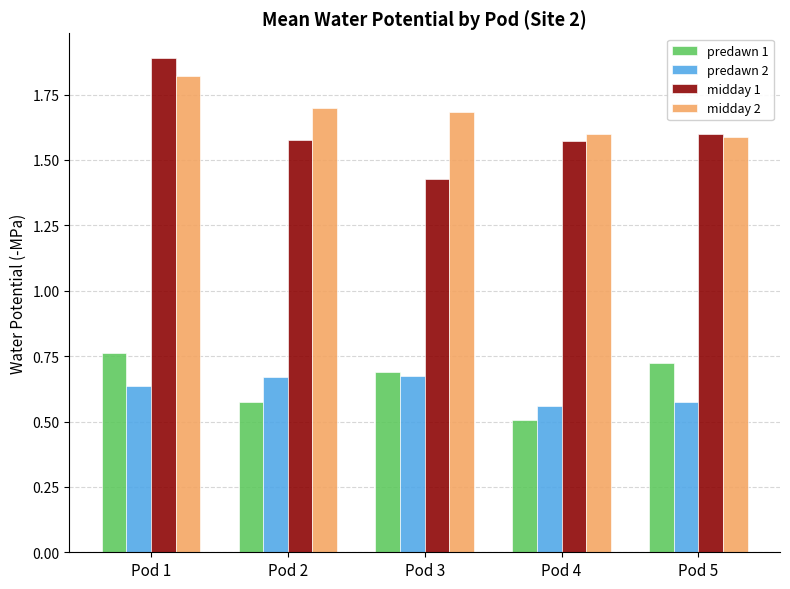

What is the difference between the maximum and minimum values in the predawn 2 series?

0.1